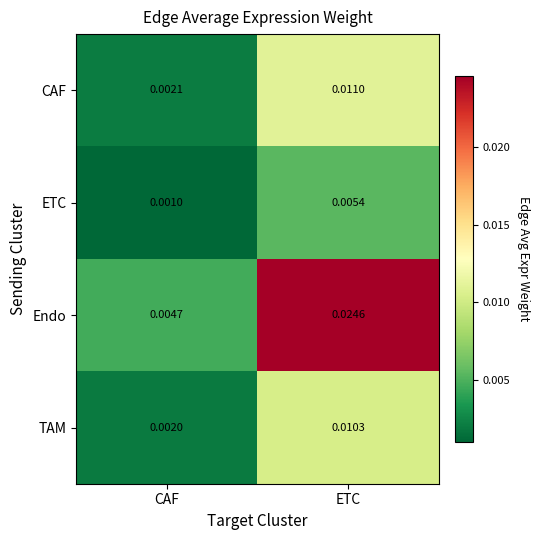

Rank the series by their maximum value, from lowest to highest.

ETC, TAM, CAF, Endo